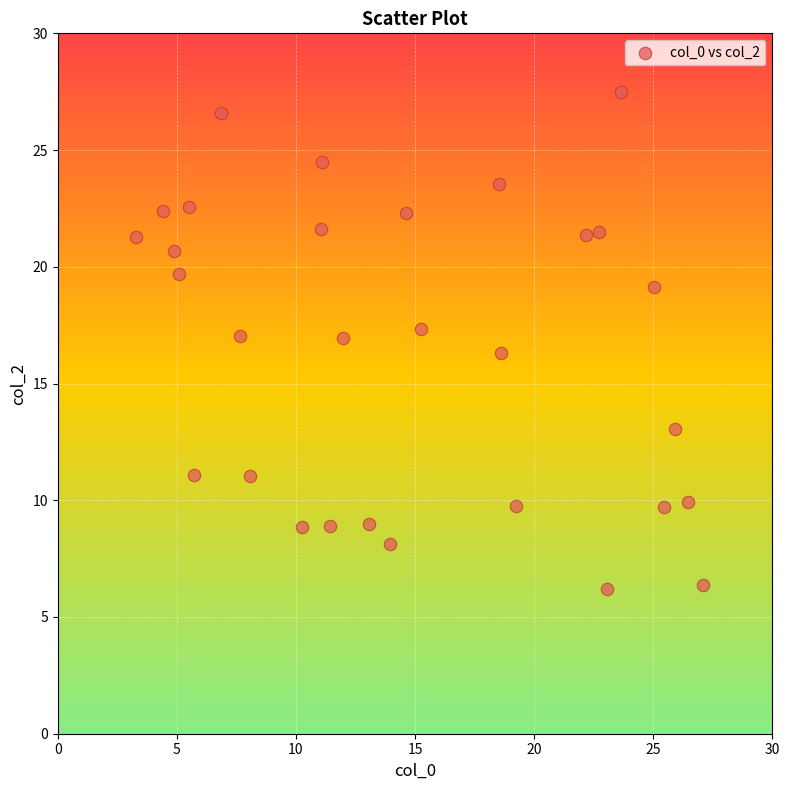

What is the range of X values (max minus min)?

23.8